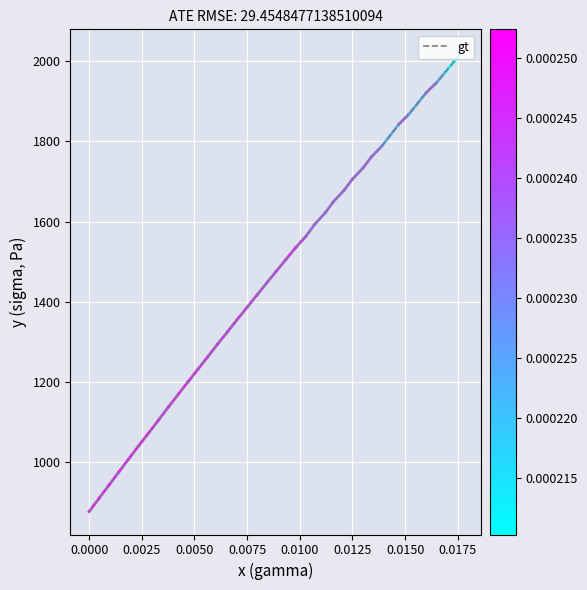

What is the difference between the maximum and minimum values?

1144.8